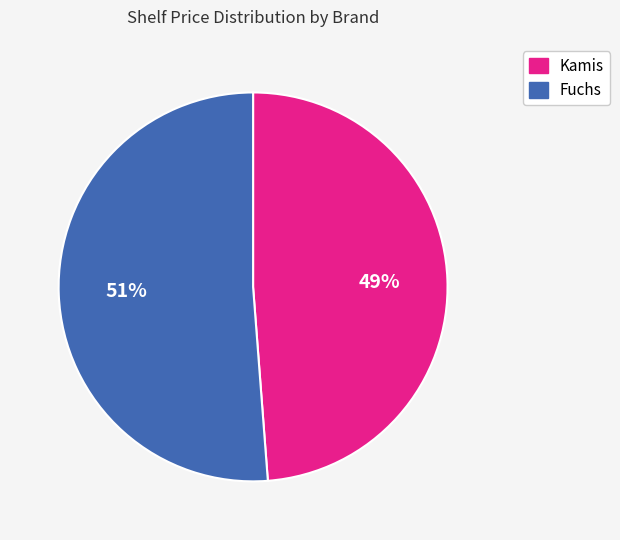

Is there any slice that represents more than half of the pie?

Yes